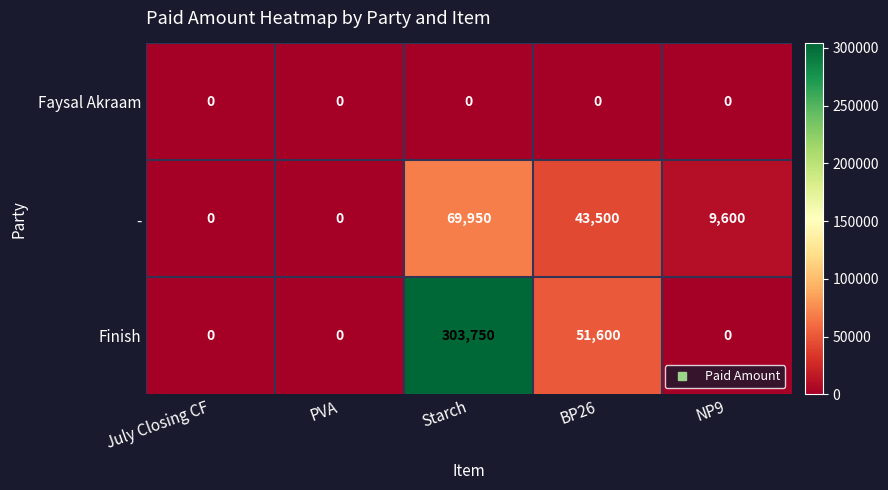

True or false: Faysal Akraam has a value of 0 at PVA.

True